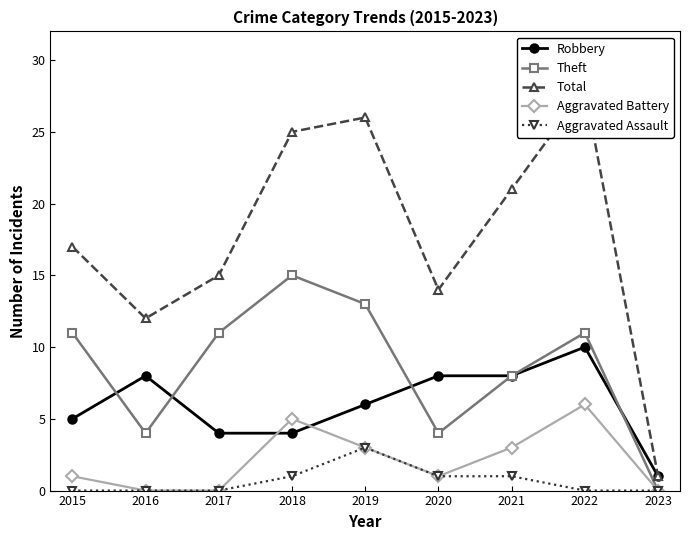

What is the sum of all Total values?

159